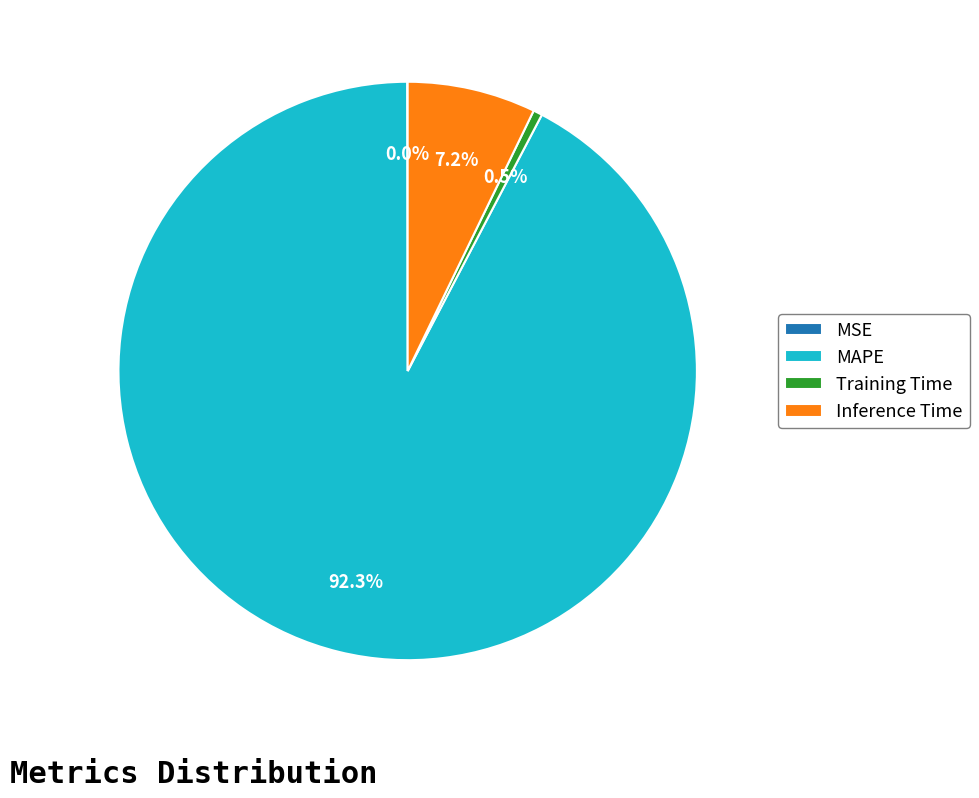

Is there any slice that represents more than half of the pie?

Yes